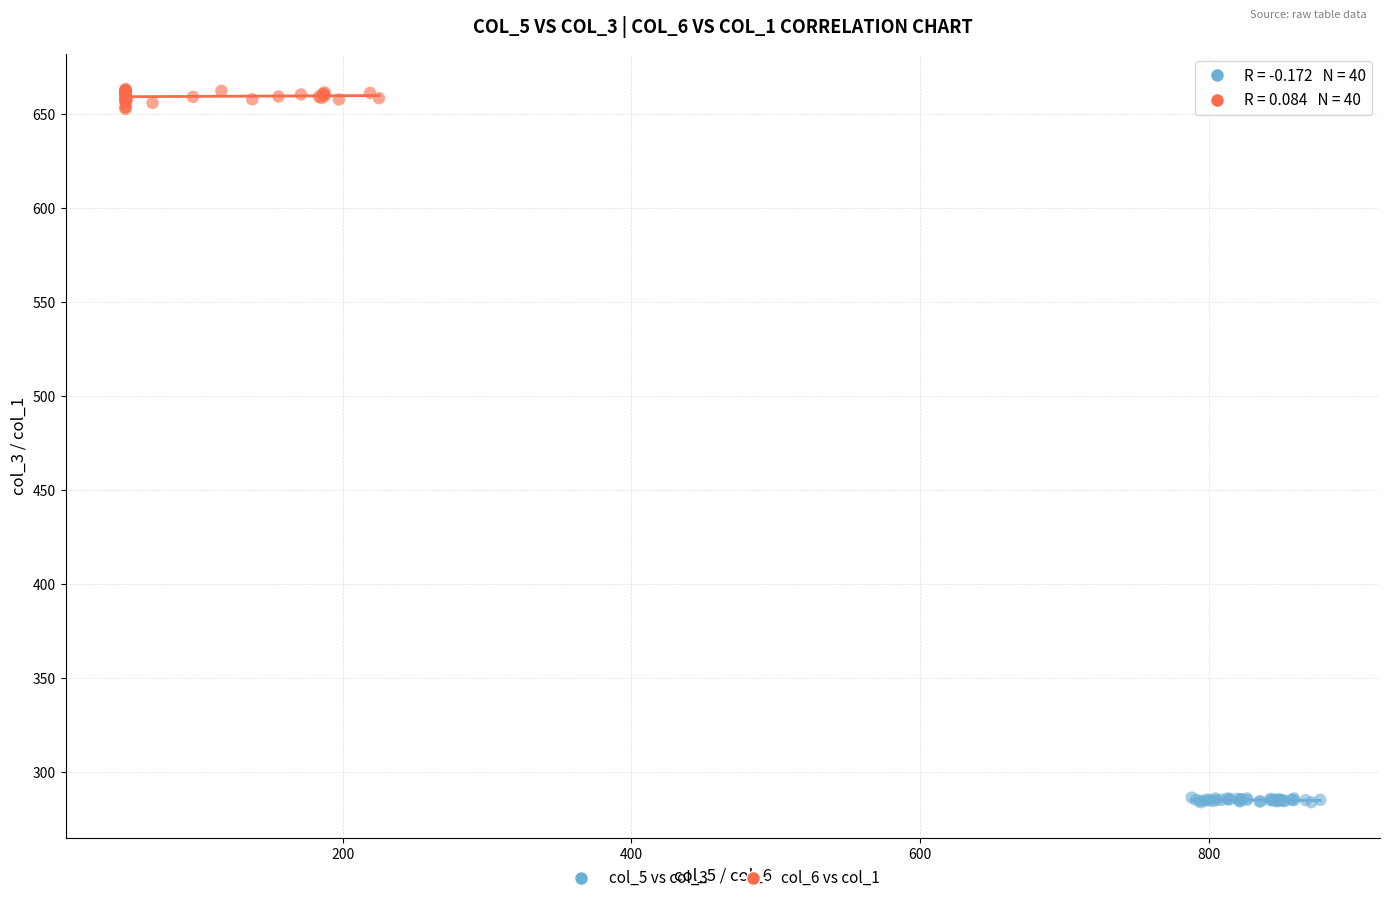

Which series contains the lowest Y value?

col_5 vs col_3